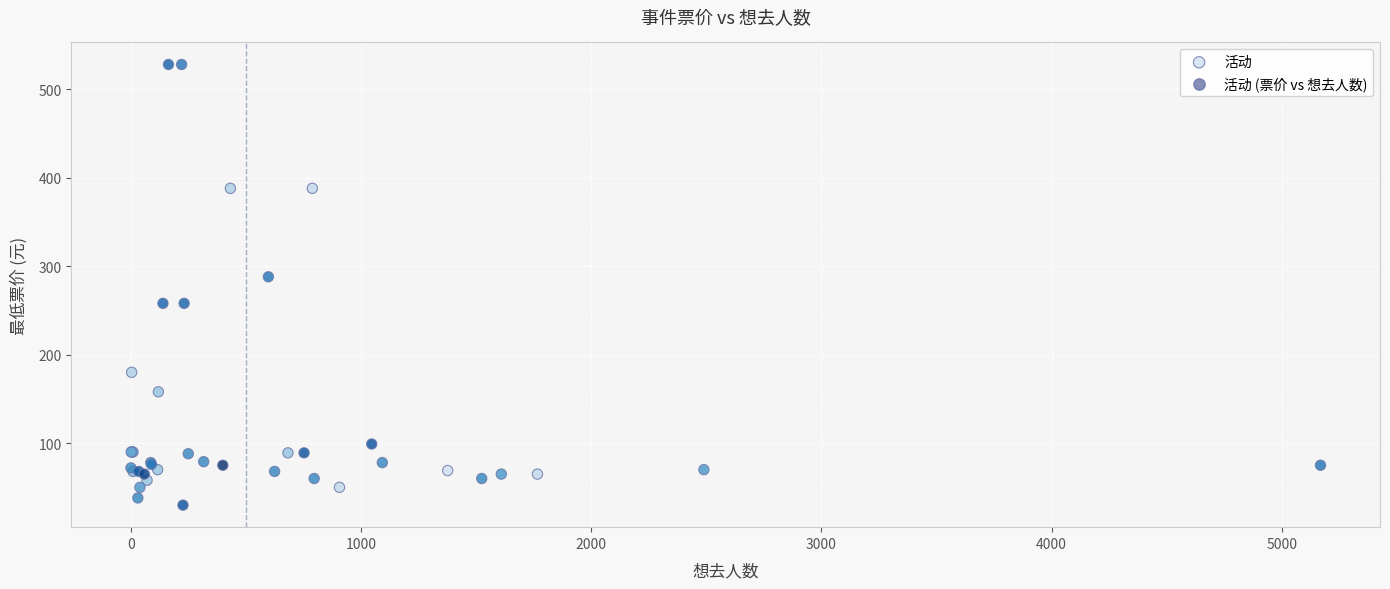

What Y value in the scatter plot is closest to 278?

288.0